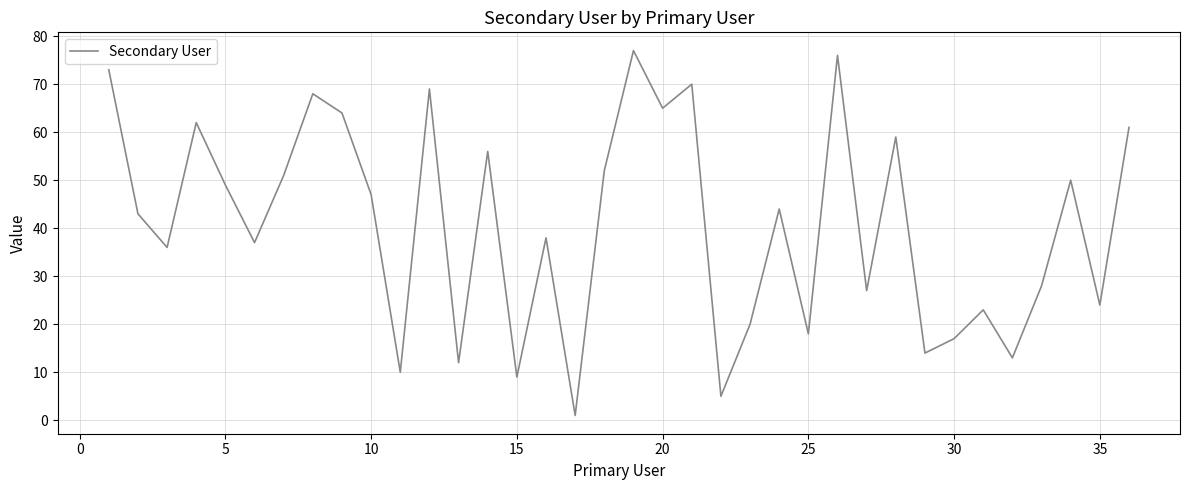

What is the difference between the maximum and minimum values?

76